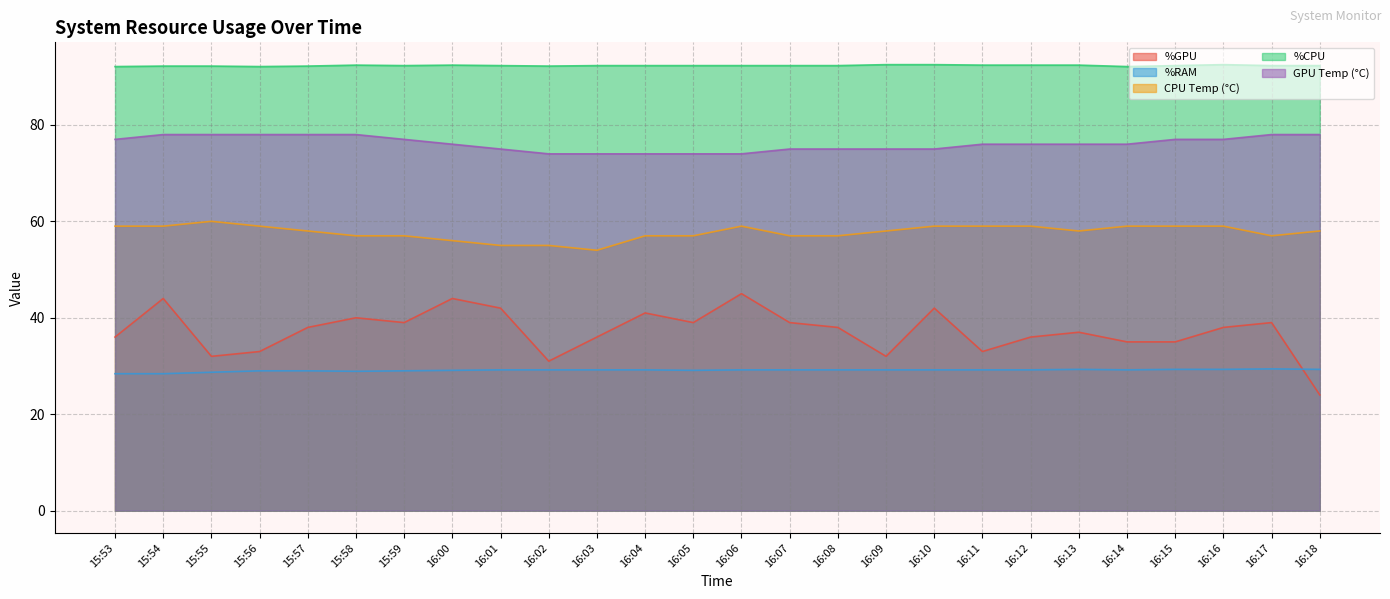

What is the smallest value displayed?

24.0